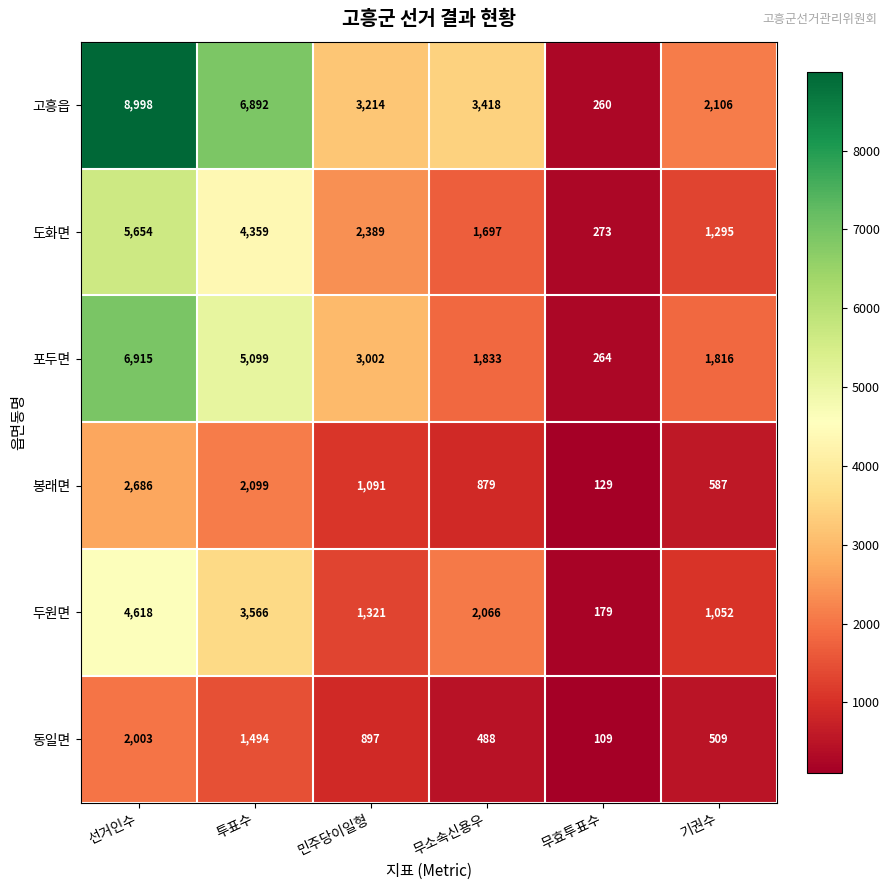

Which series has the largest total across all categories?

고흥읍